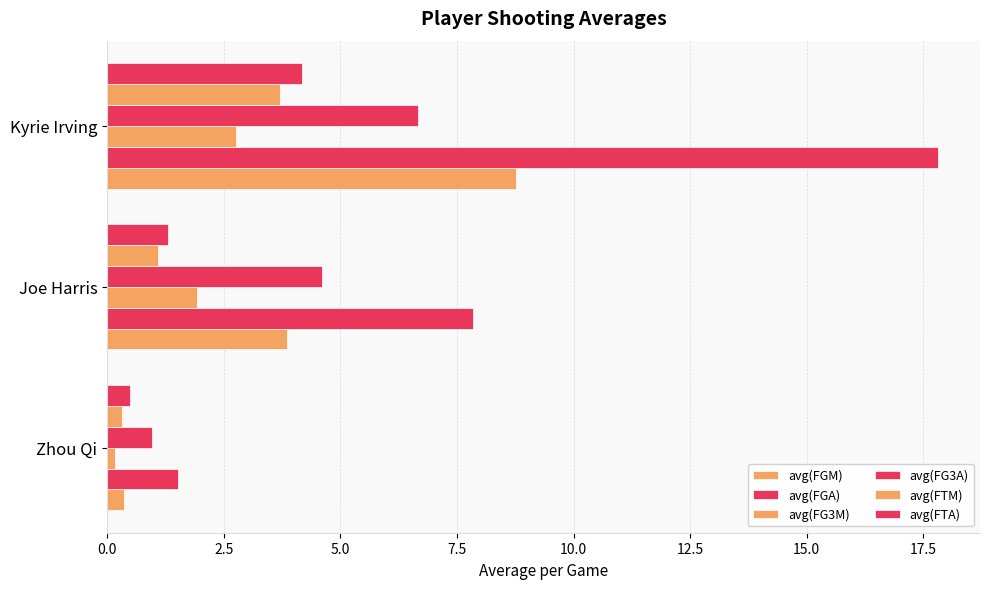

How many values in the avg(FGM) series exceed 3?

2